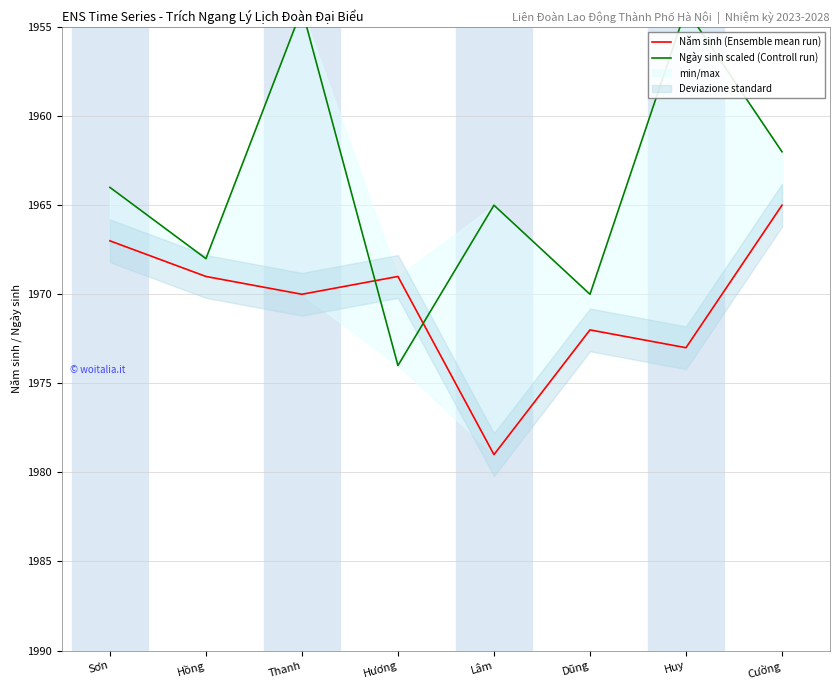

Where is the first local maximum for Ngày sinh scaled (Controll run)?

Hồng